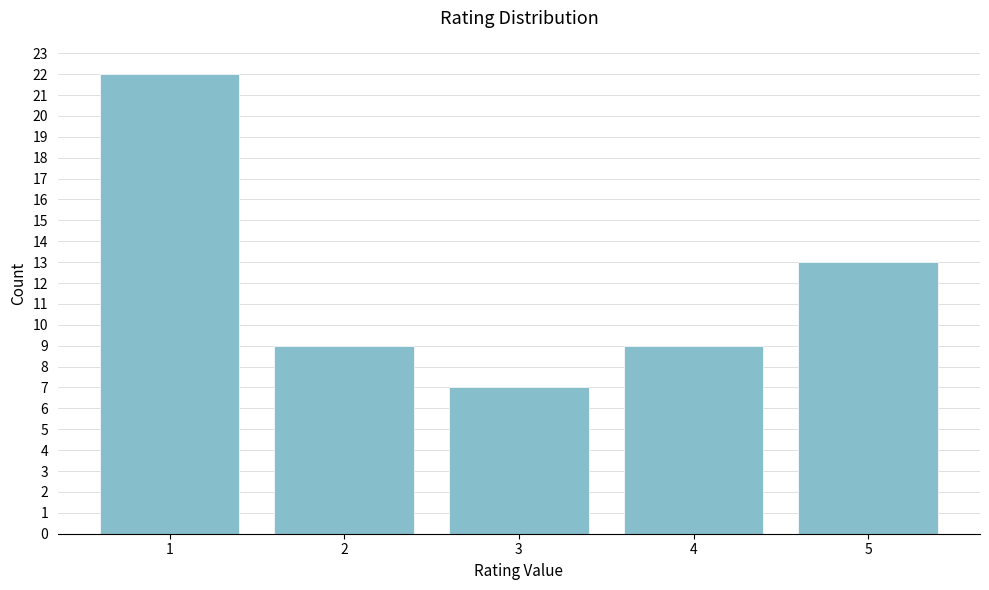

Reading right to left, list all the values displayed in this chart.

5=13	4=9	3=7	2=9	1=22